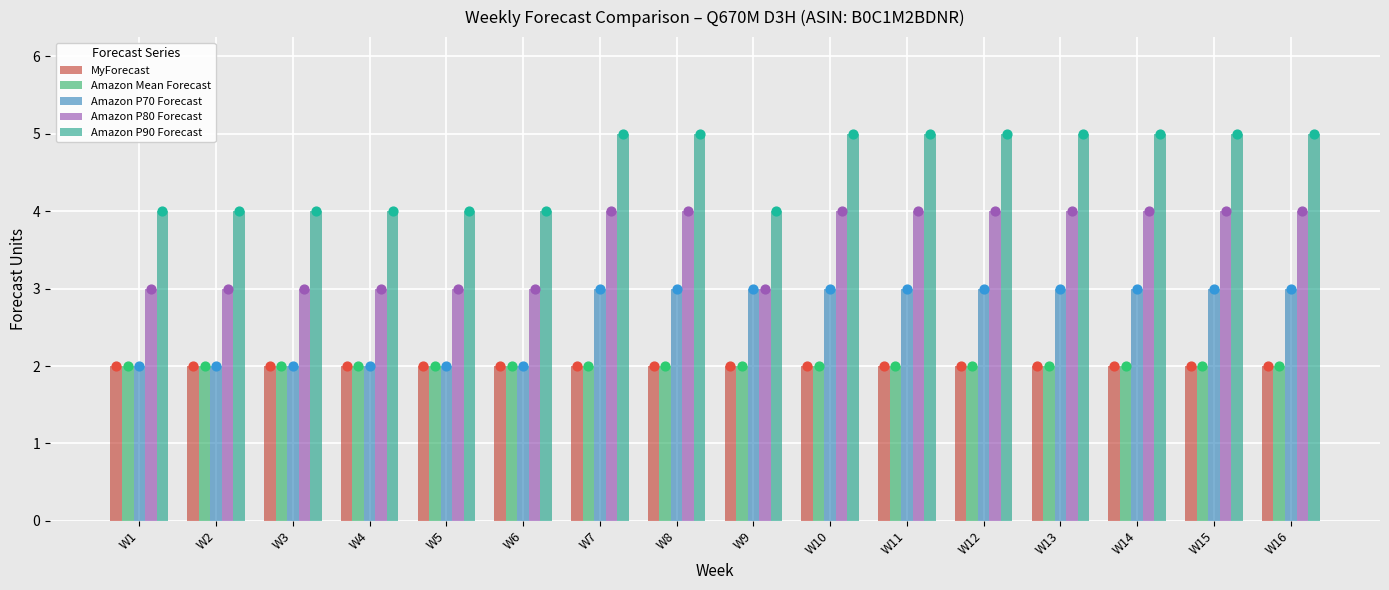

What are all the series names shown in the legend?

MyForecast, Amazon Mean Forecast, Amazon P70 Forecast, Amazon P80 Forecast, Amazon P90 Forecast